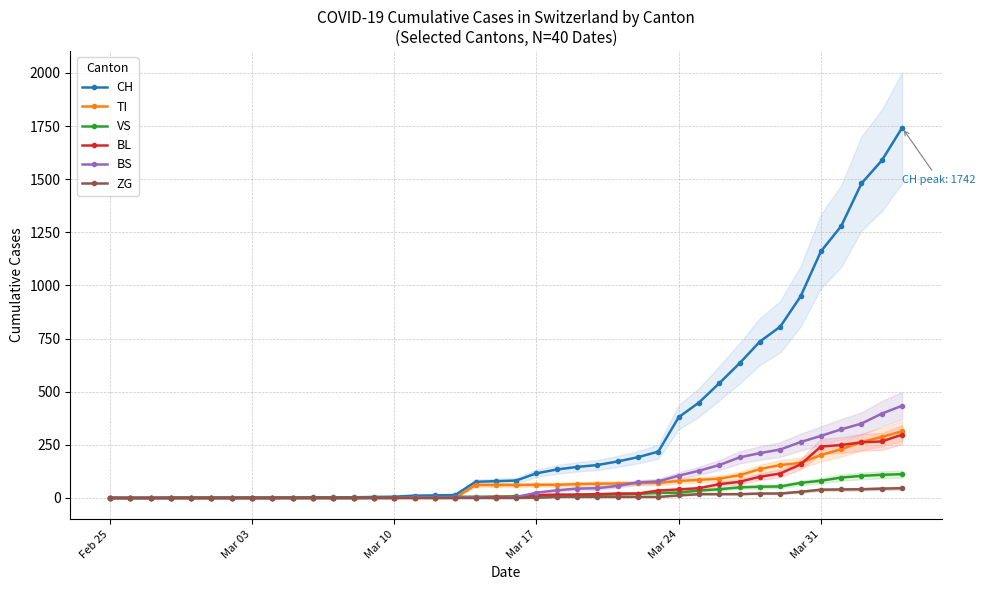

How many distinct data groups are displayed?

6